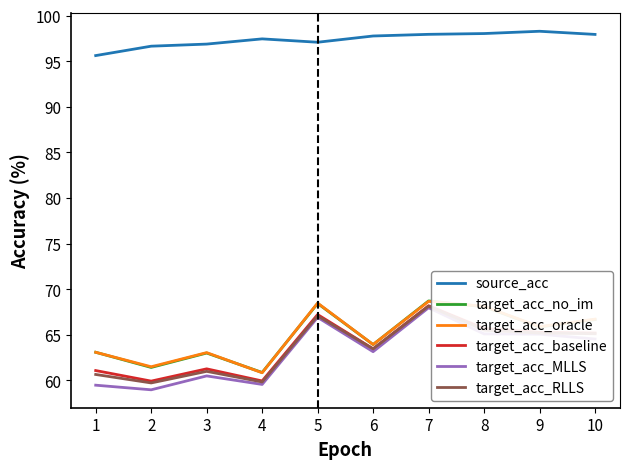

Which series has the largest total across all categories?

source_acc